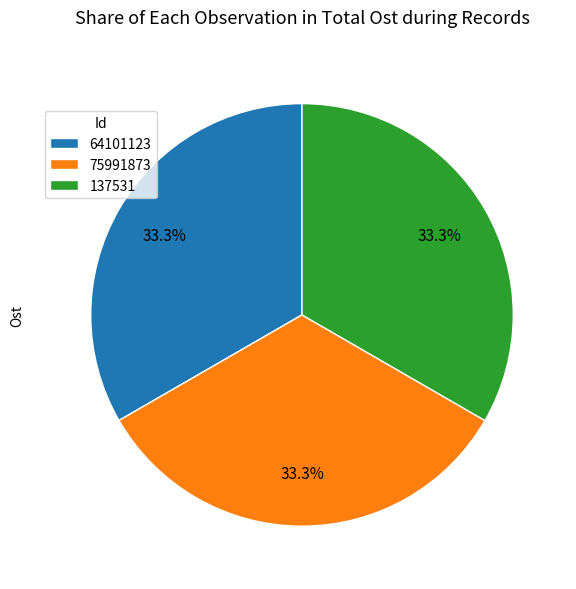

How many segments does this pie chart have?

3